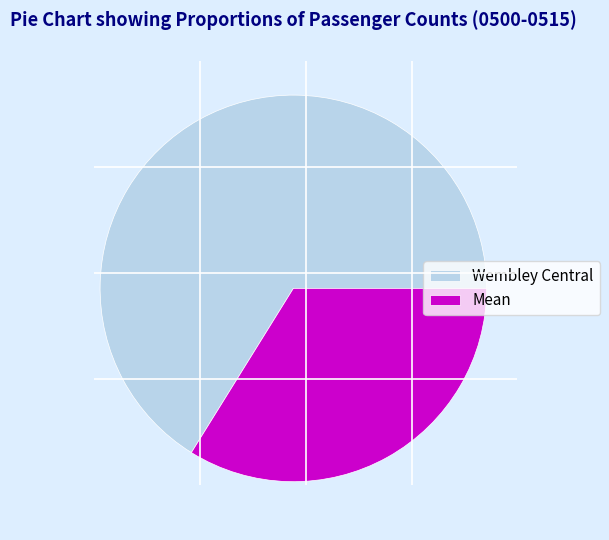

Count the number of slices in the pie.

2